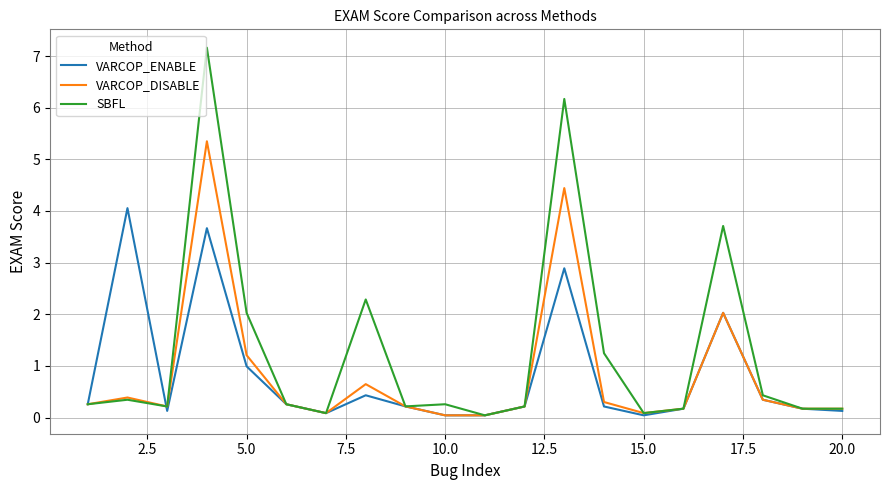

Which series has the largest total across all categories?

SBFL